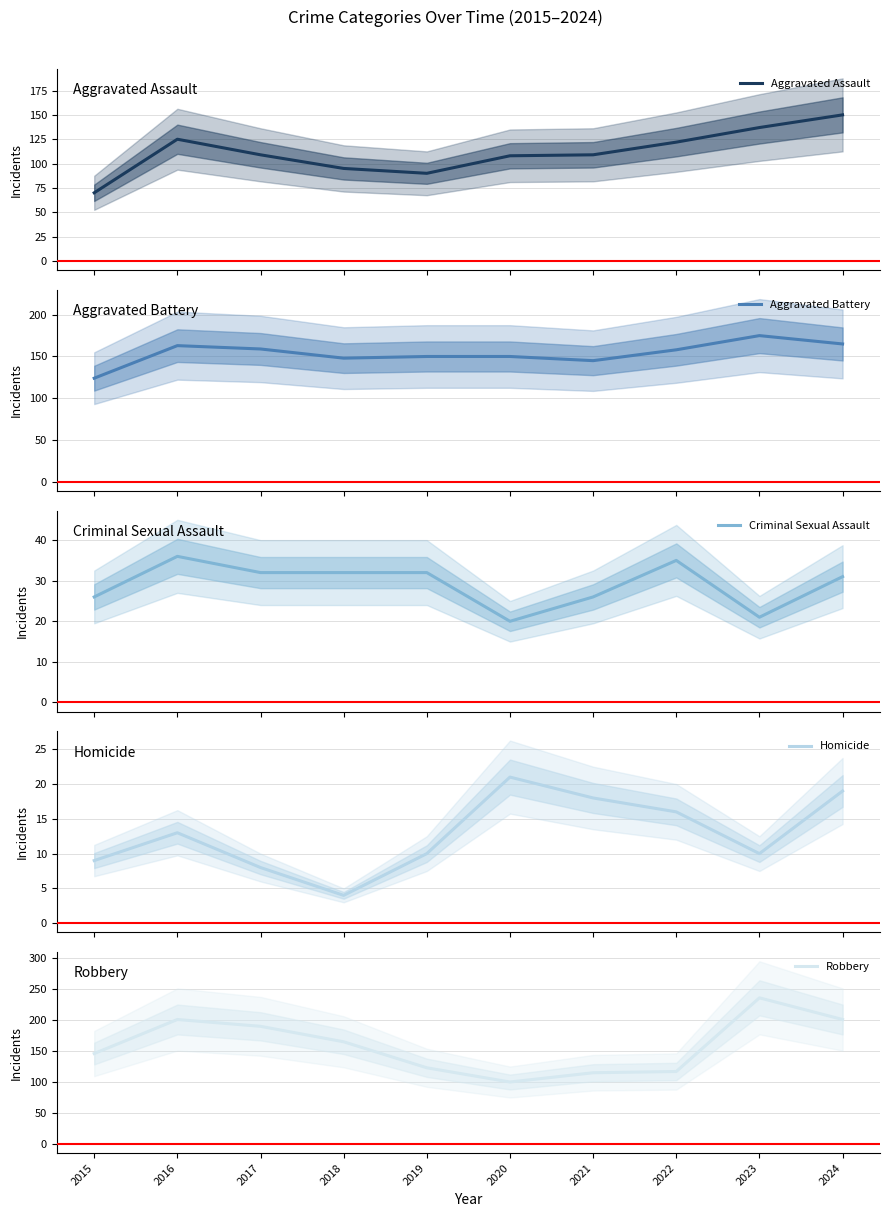

Which category has the lowest value across all series?

2018